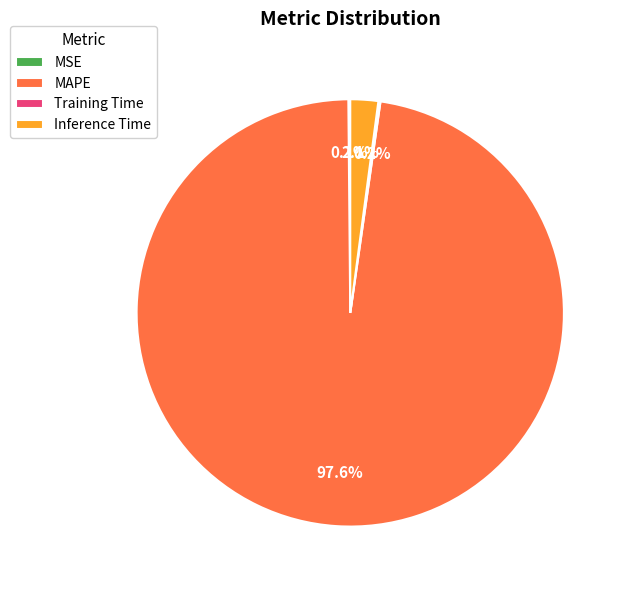

Which category has the biggest portion of the pie?

MAPE